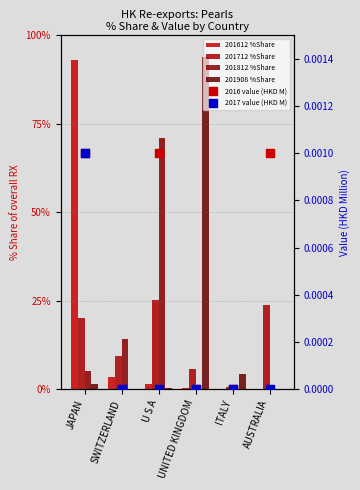

What are all the series names shown in the legend?

201612 %Share, 201712 %Share, 201812 %Share, 201908 %Share, 2016 value (HKD M), 2017 value (HKD M)